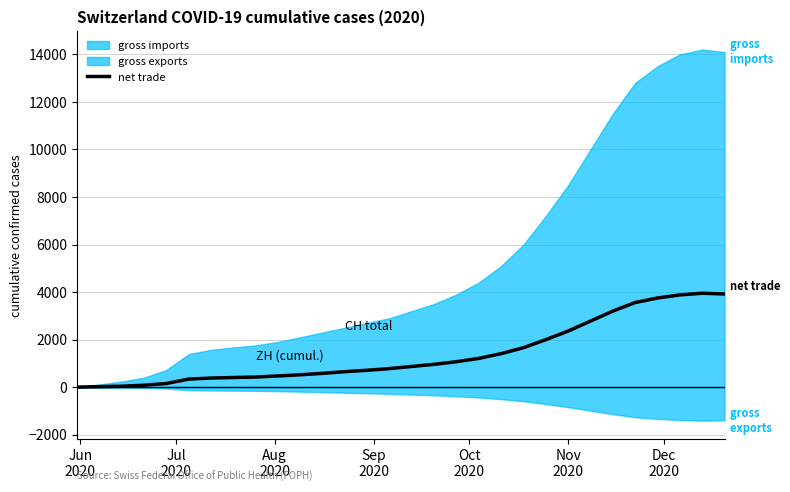

Does the chart display data point markers on the line(s)?

No